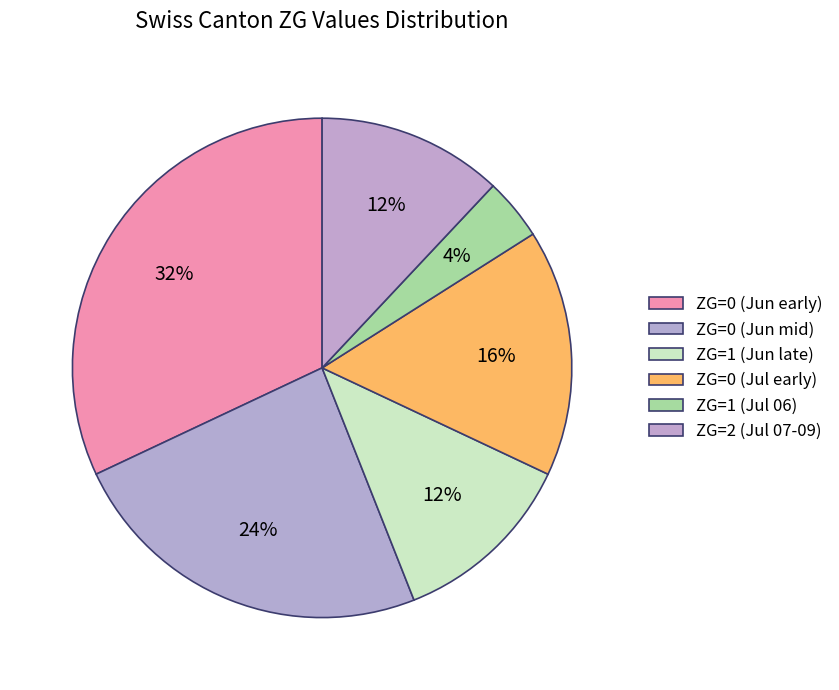

Count the number of slices in the pie.

6